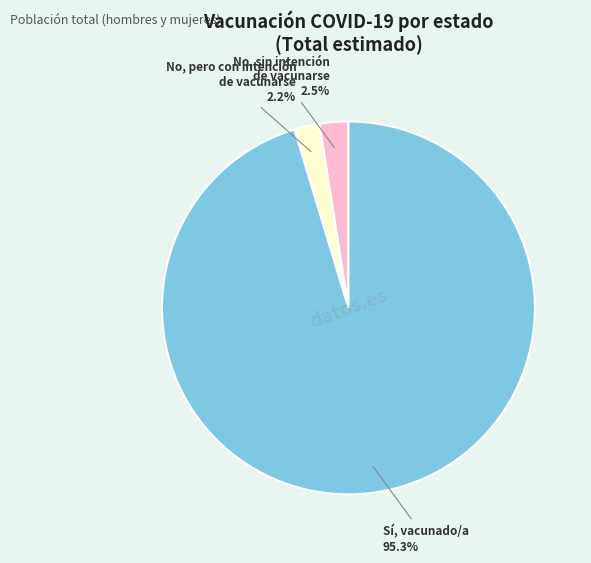

Rank the categories by value from lowest to highest.

No, pero con intención de vacunarse, No, sin intención de vacunarse, Sí, vacunado/a